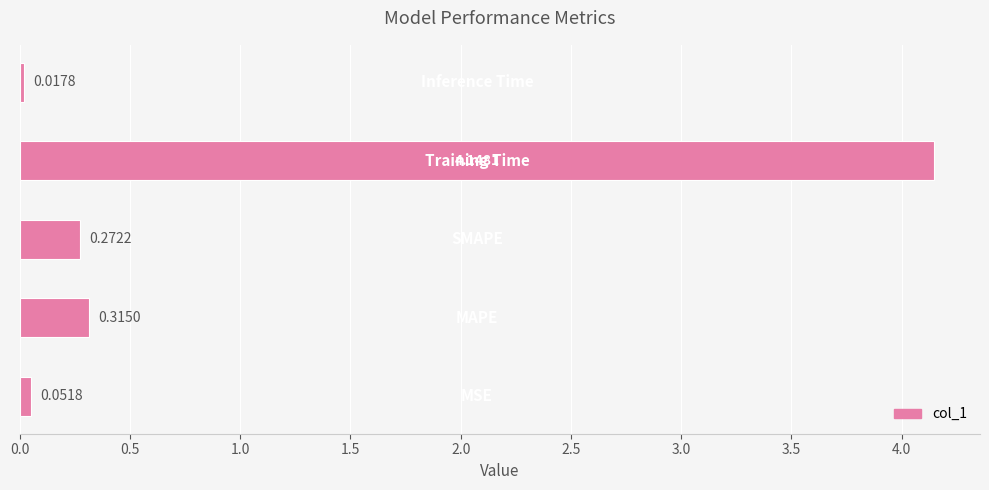

What is the average value?

1.0